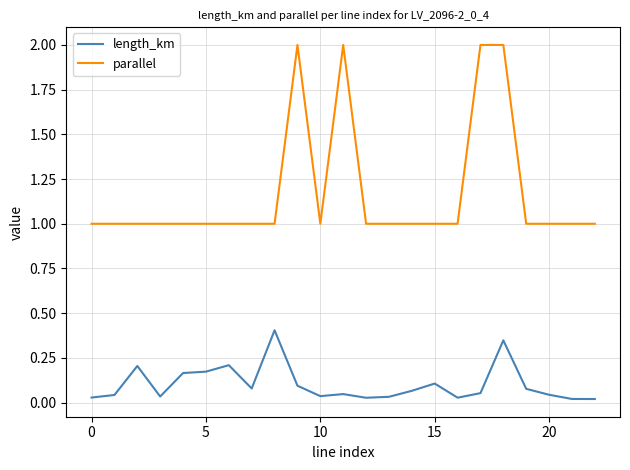

Rank the series by their average value, from lowest to highest.

length_km, parallel